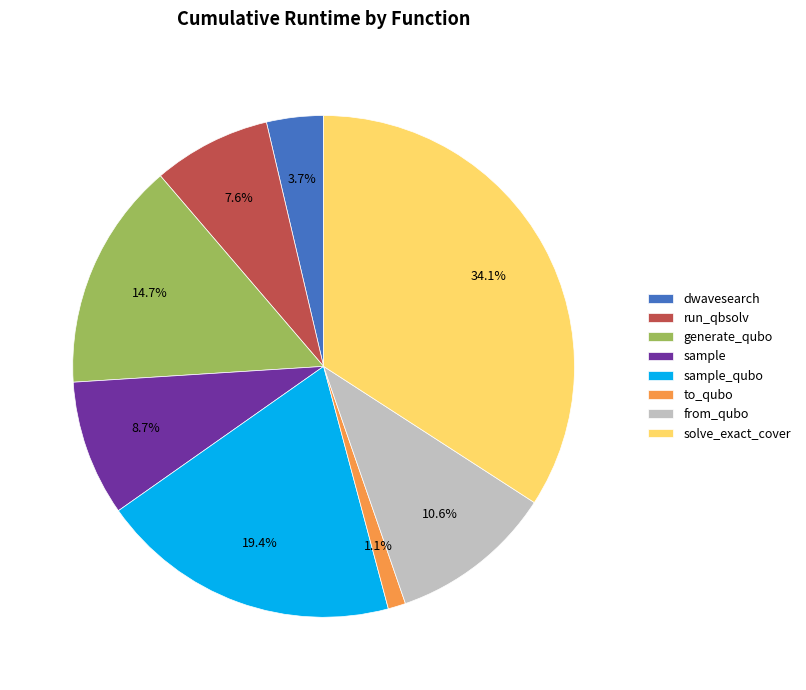

Is there any slice that represents more than half of the pie?

No